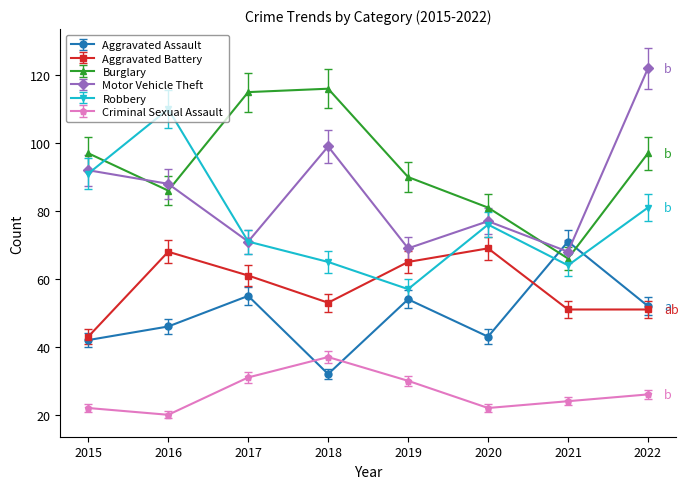

True or false: Criminal Sexual Assault and Burglary cross at least once.

False